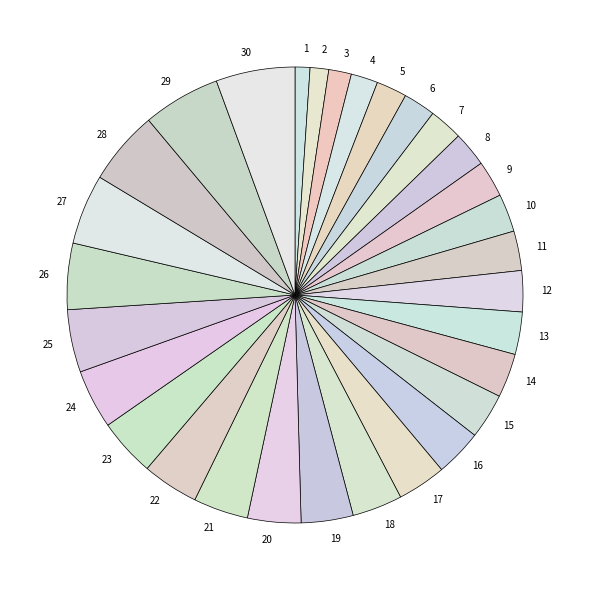

How many segments does this pie chart have?

30